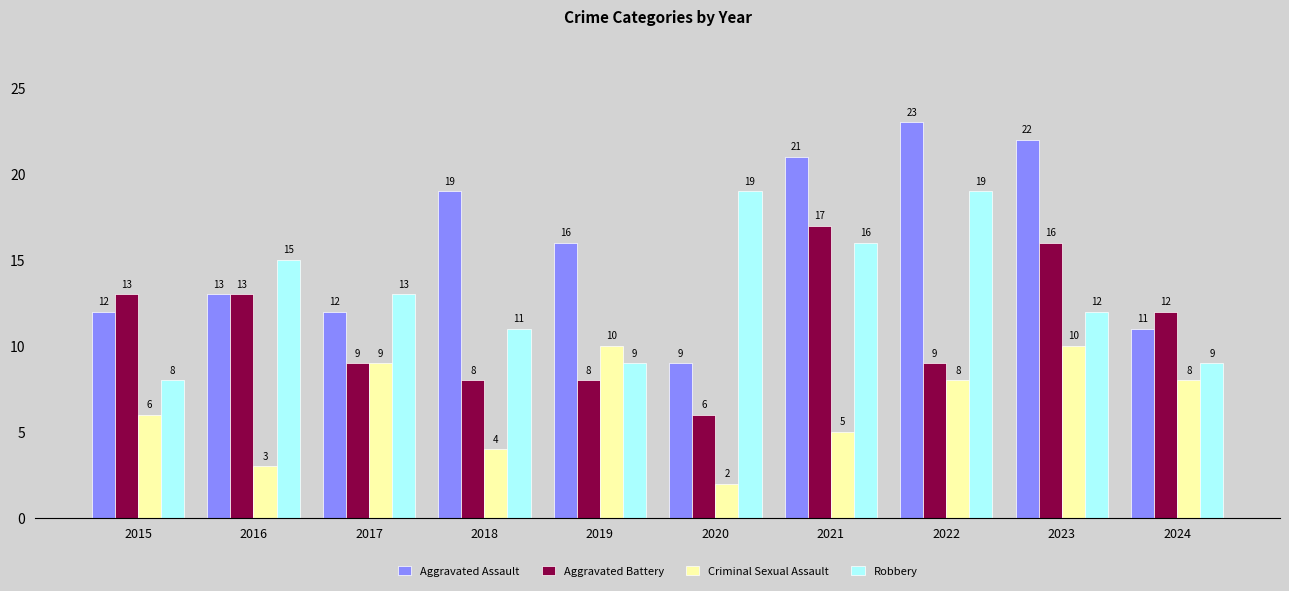

What is the sum of the Robbery values at 2015 and 2020?

27